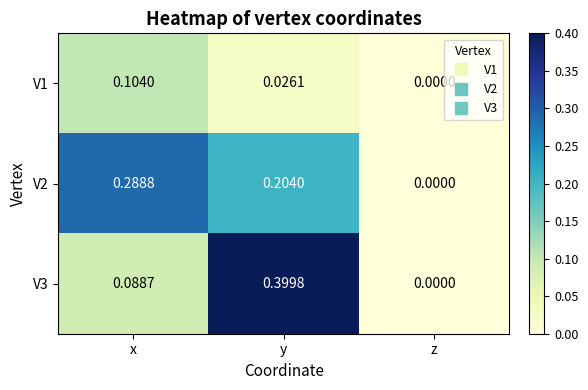

Which category has the highest value across all series?

y